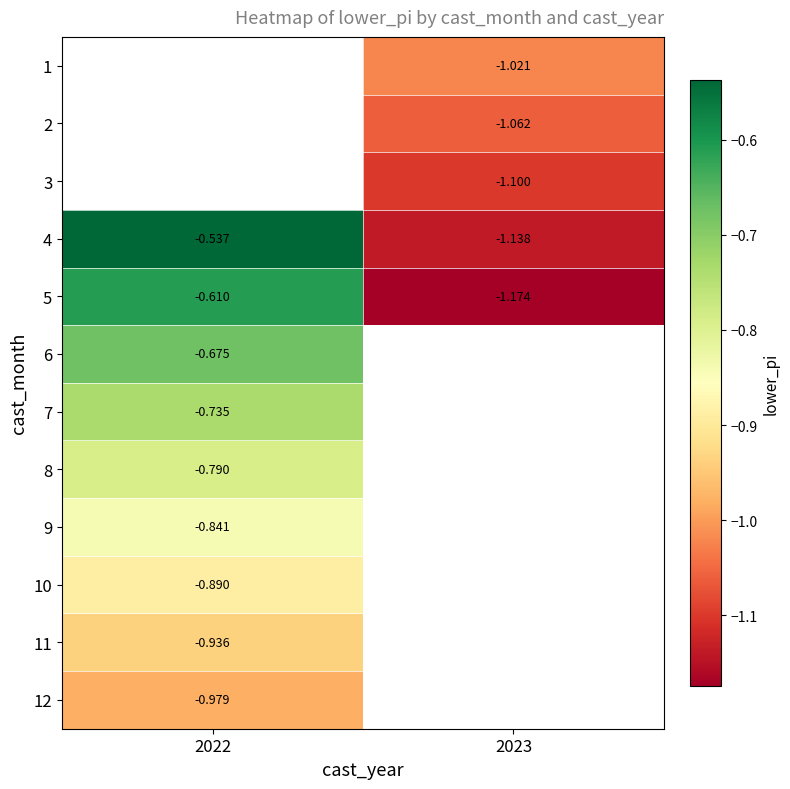

Is the value of 2 at 2023 greater than the value of 4 at 2022?

No